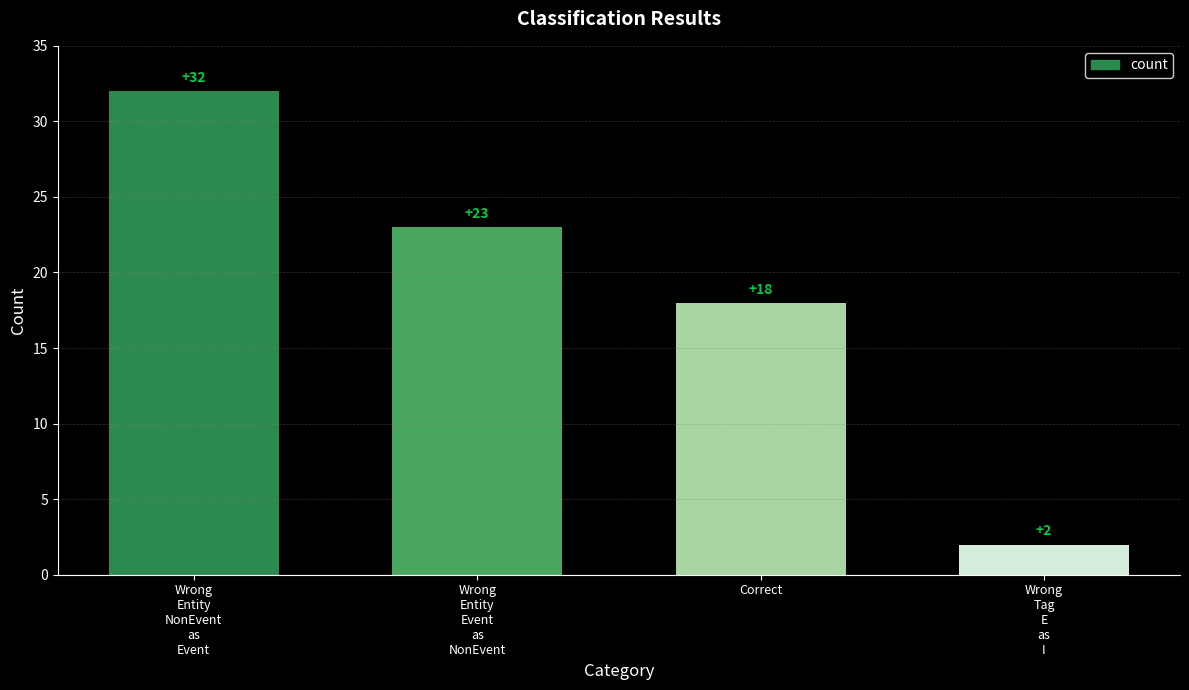

Reading left to right, list all the values displayed in this chart.

Wrong
Entity
NonEvent
as
Event=32	Wrong
Entity
Event
as
NonEvent=23	Correct=18	Wrong
Tag
E
as
I=2